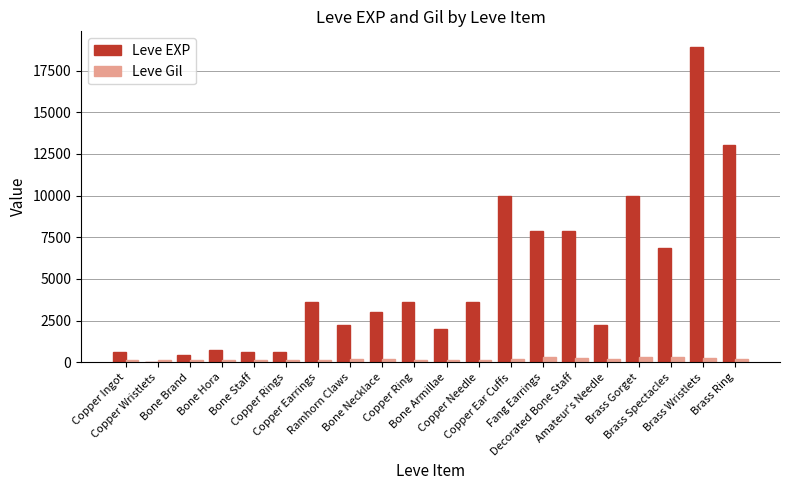

The value of Leve EXP at Brass Wristlets is 25289. True or false?

False